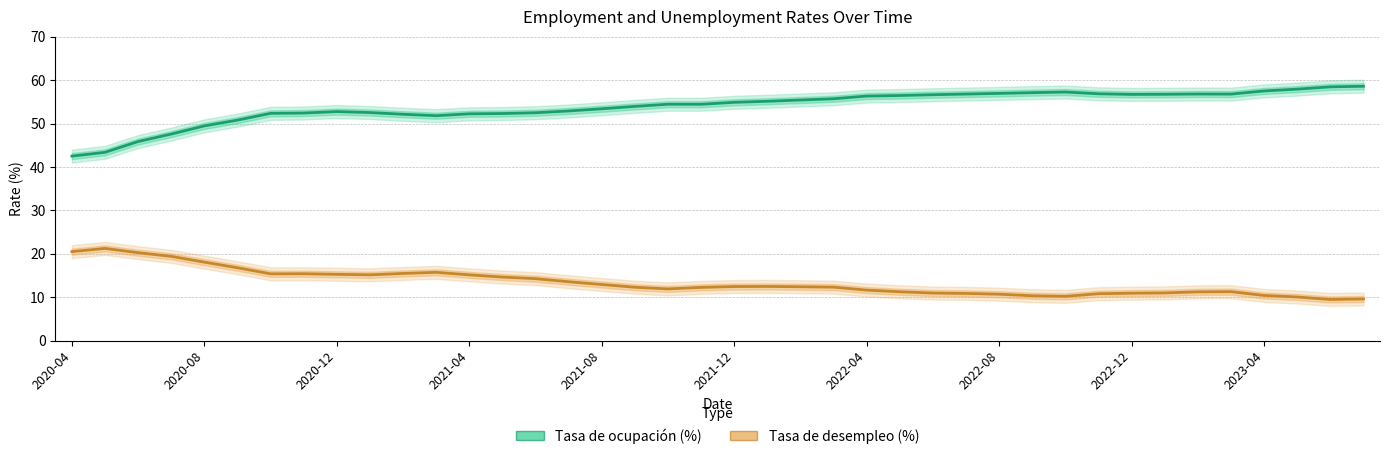

At how many categories does at least one series exceed 17?

40